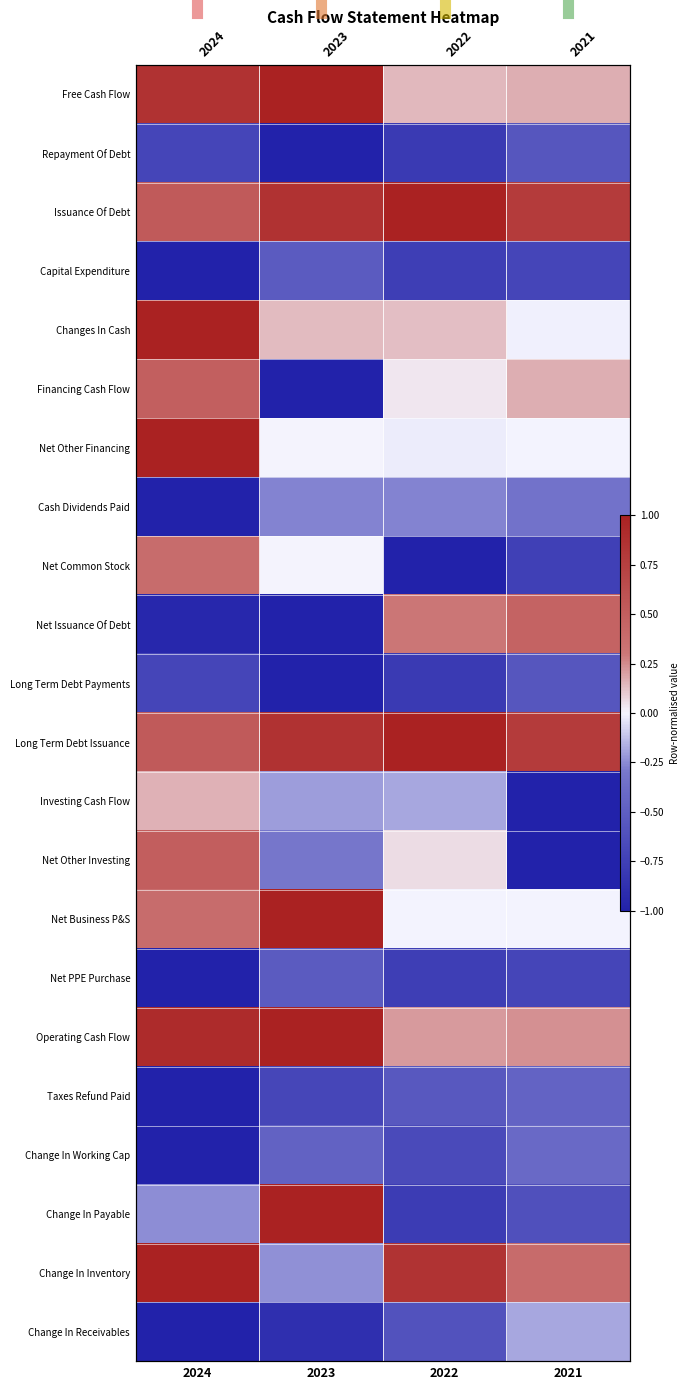

What is the sum of all Changes In Cash values?

1.3